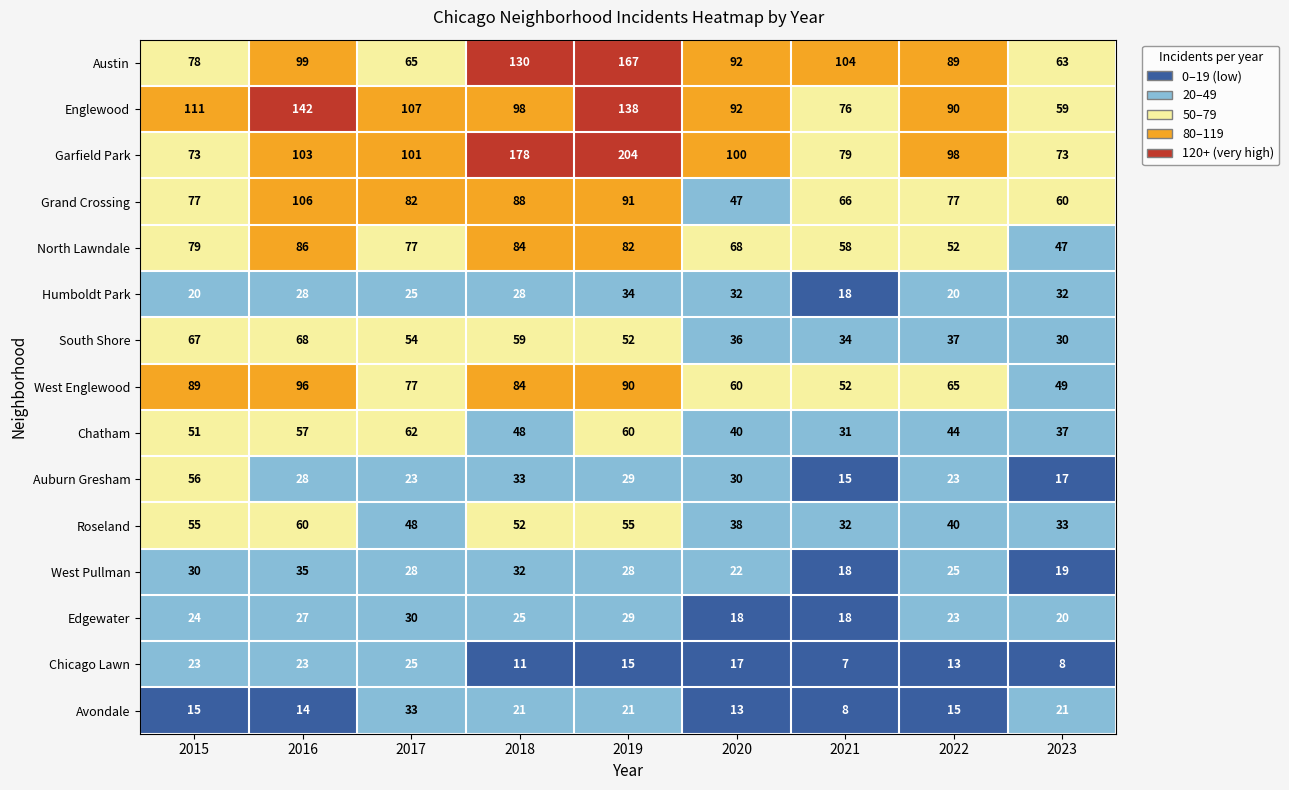

What is the sum of all West Englewood values?

662